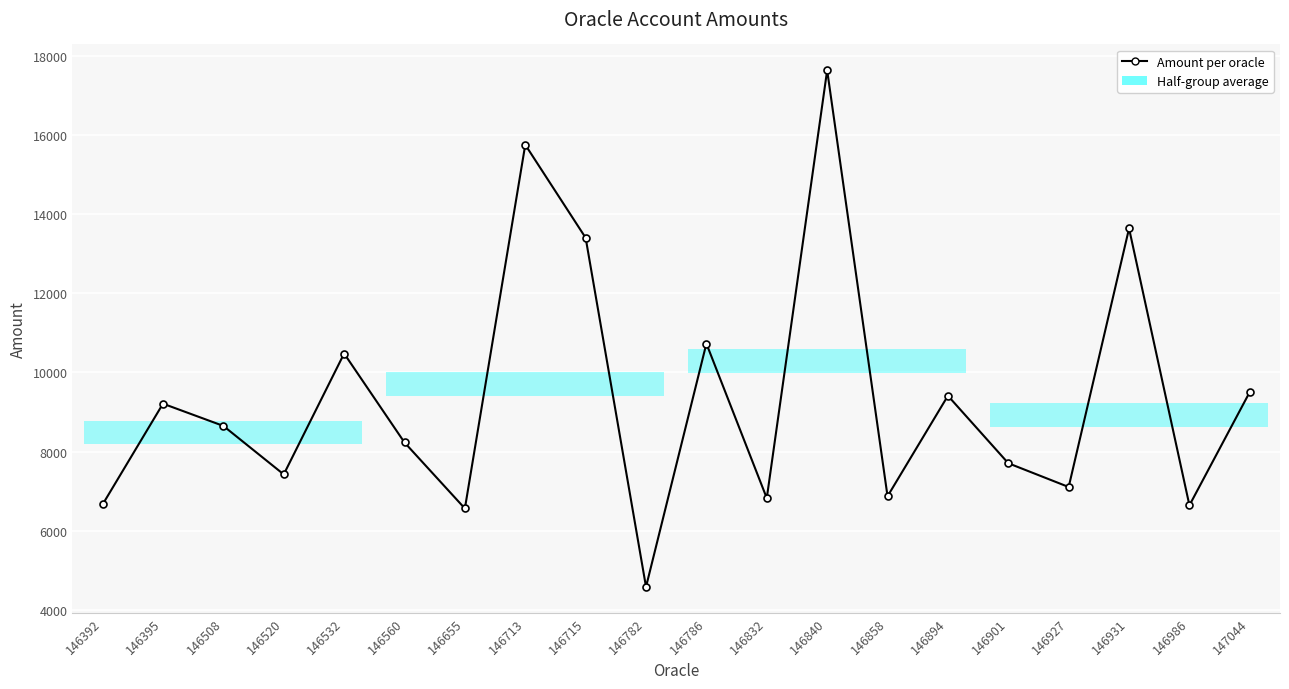

True or false: the data shows 4583.3 at 146782.

True